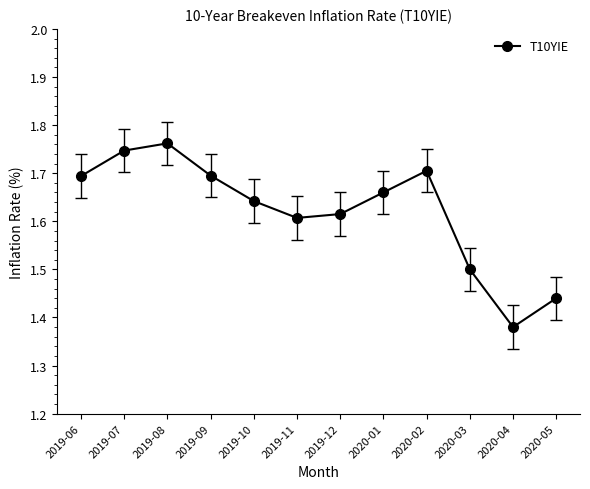

At which category does the data reach its first local valley?

2019-11